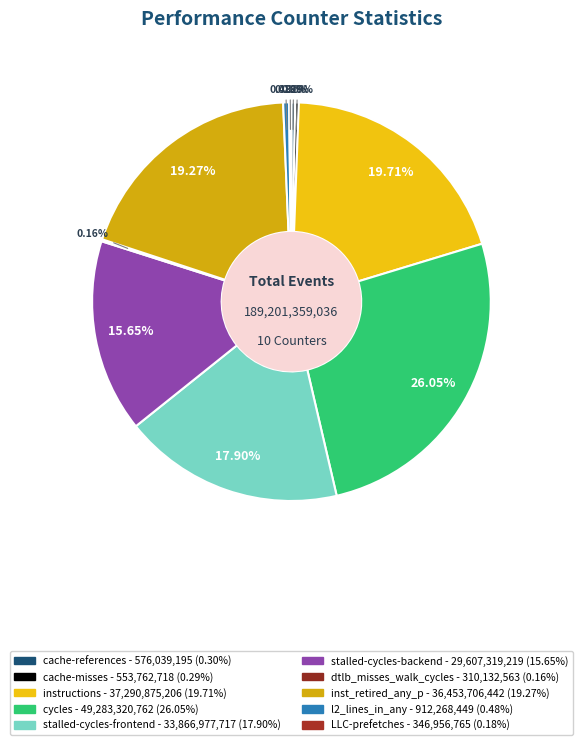

What percentage is the cycles slice, to the nearest percent?

26%